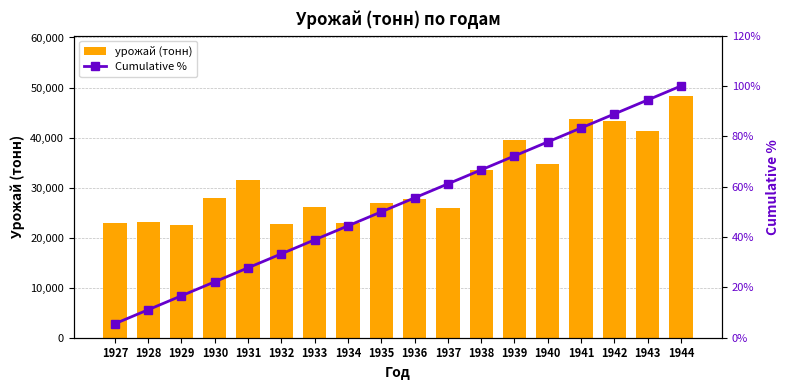

What is the difference between the highest and lowest values at 1935?

26793.0